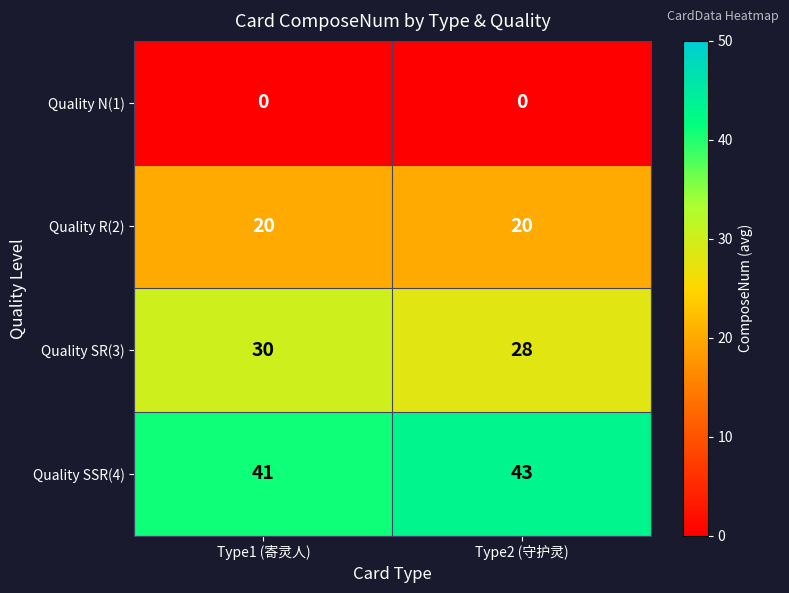

What is the average value of the Quality R(2) series?

20